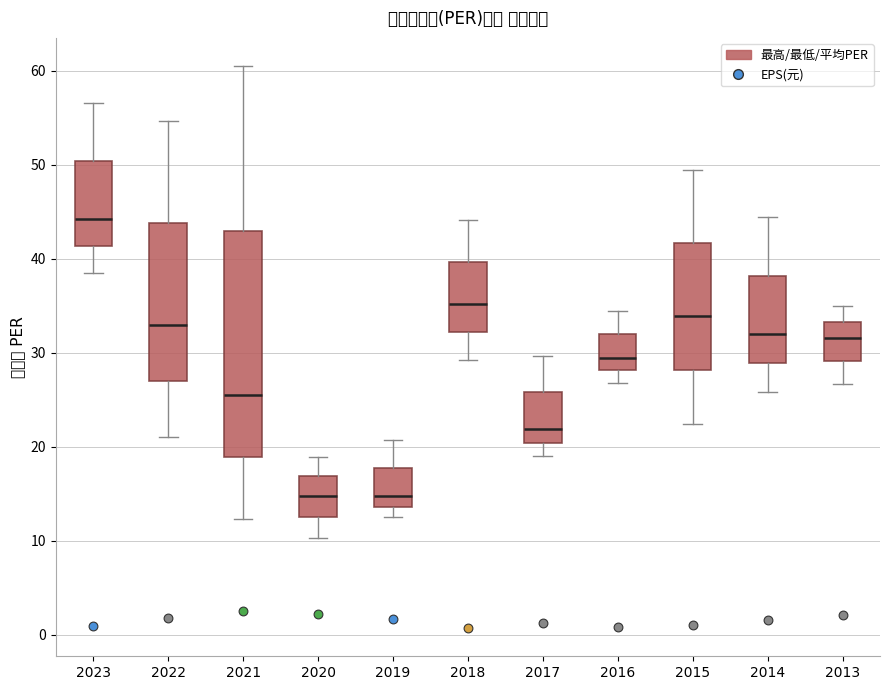

Which box is the tallest, from its lower edge to its upper edge?

2021